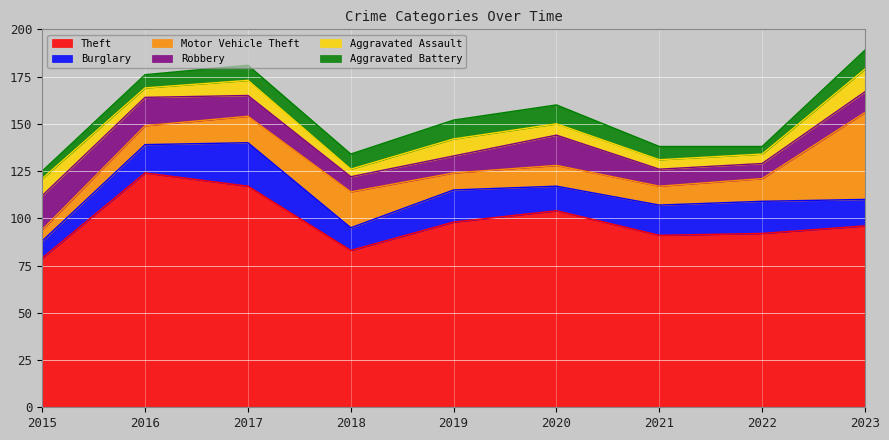

How many data points in Theft are above 96?

4